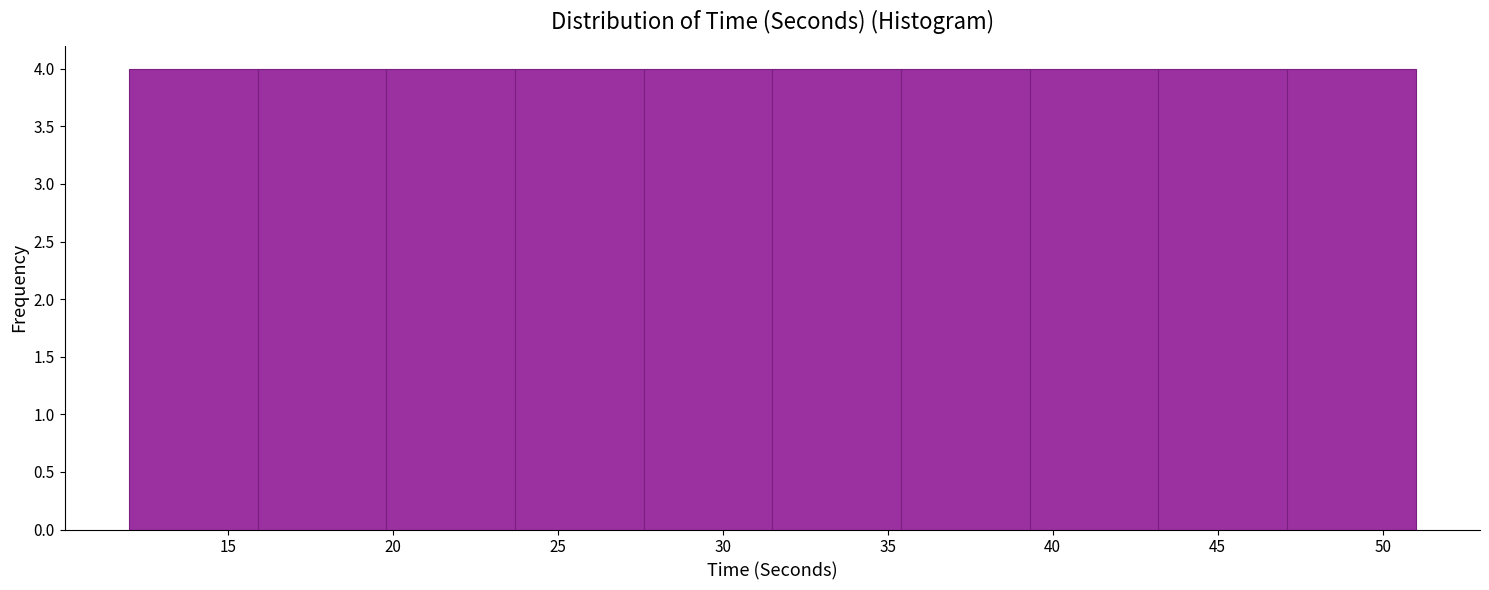

What is the height of the bar covering 27.6 to 31.5 on the x-axis? Neither the bar edges nor the heights are printed on the chart, so give them approximately, as read against the axes.

4